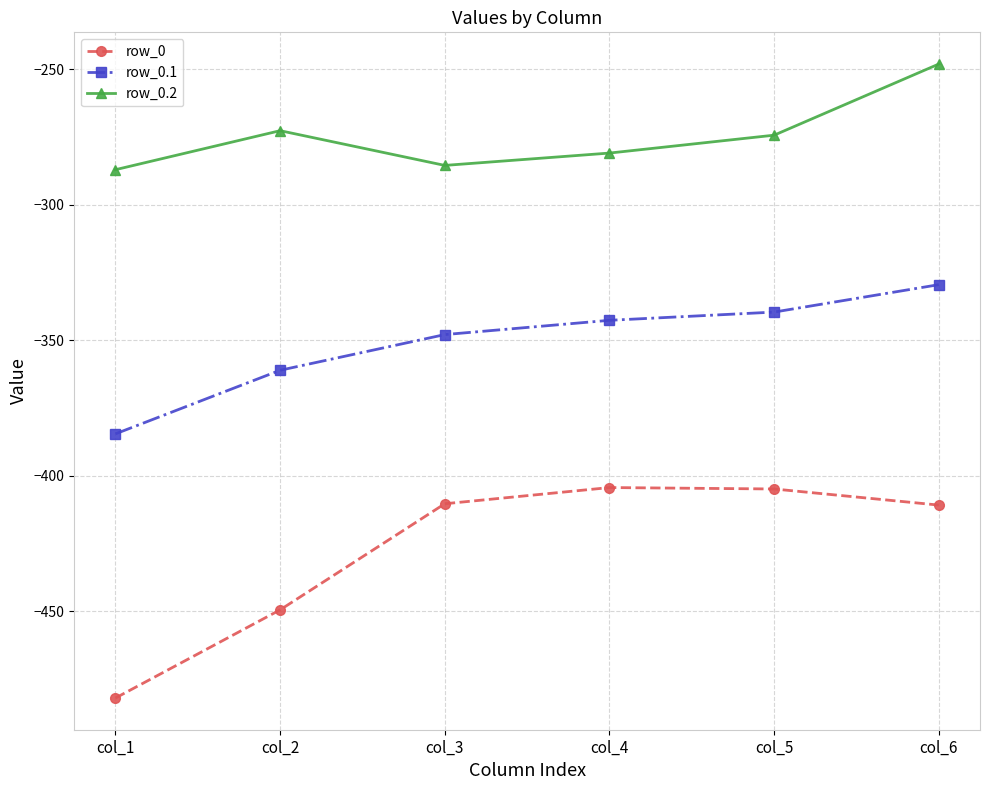

What is the value of the row_0.1 point at the 3rd from the left?

-347.9